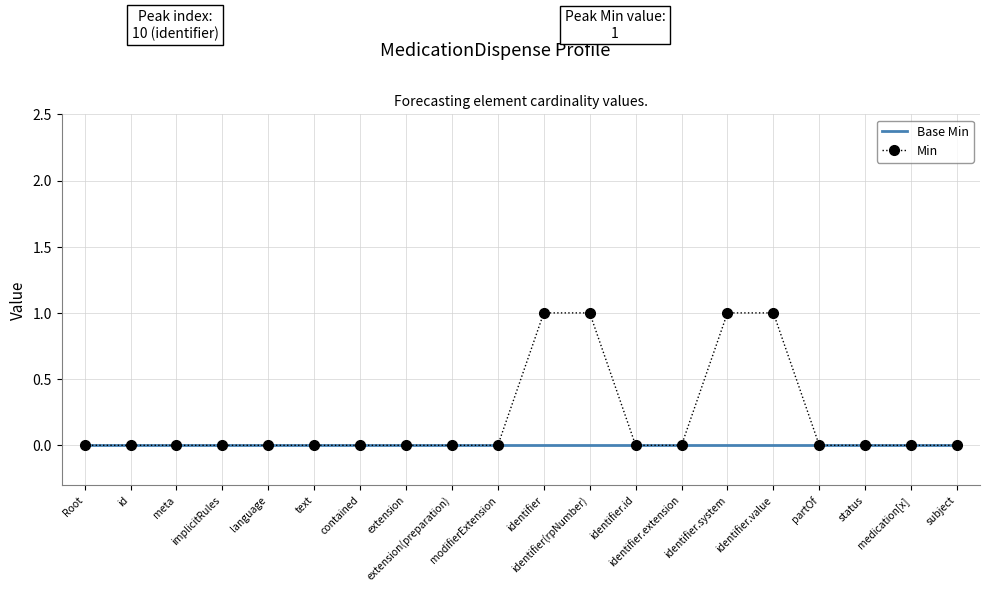

List the series in order of their peak value, lowest first.

Base Min, Min